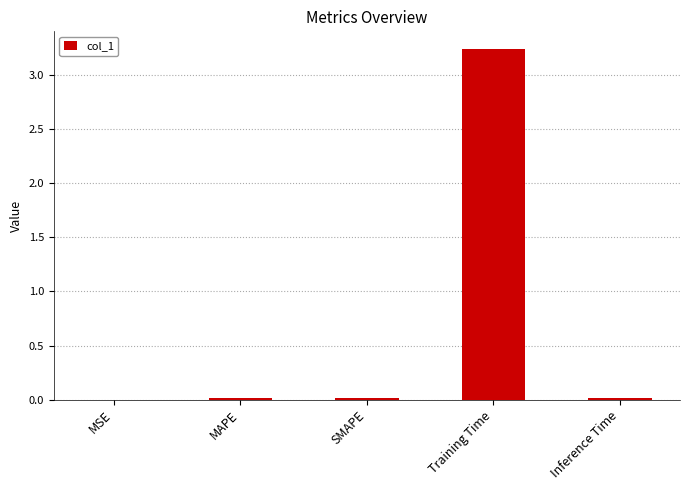

Is it true that the value at Training Time is 5.2?

False